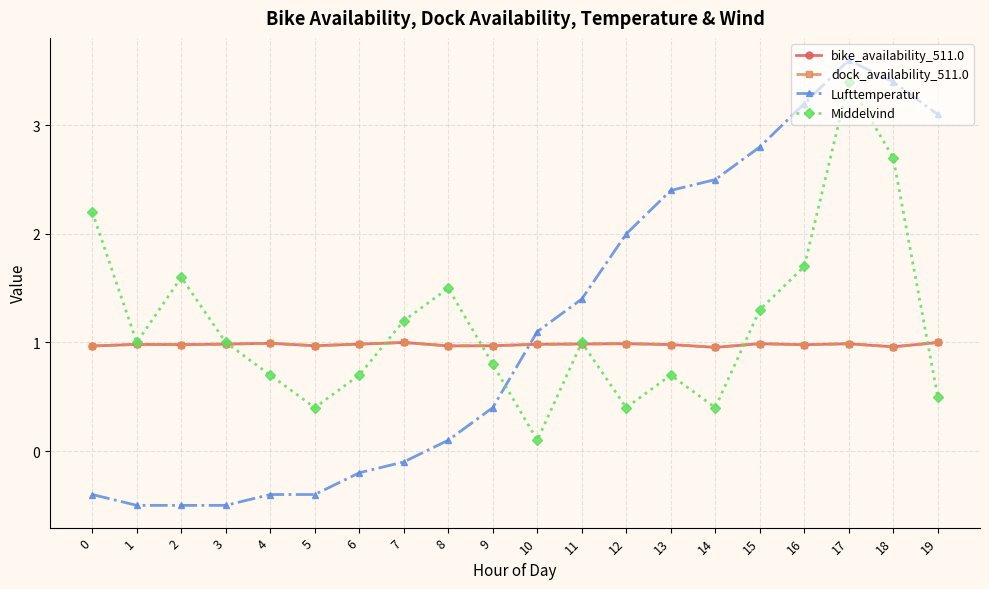

Which has a higher value, 17 or 6?

17